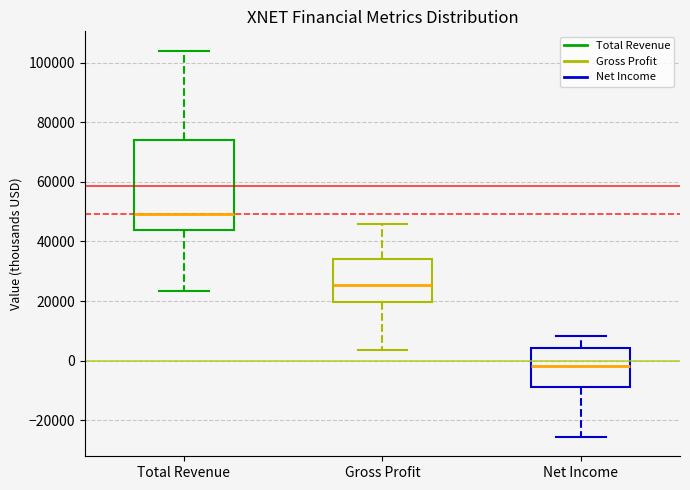

Reading left to right, read every box against the y-axis: the position of its median line, the range the box covers, and the ends of its whiskers. The values are not printed on the chart, so give them approximately, as read against the axis.

Total Revenue: median 50000, box 44000 to 74000, whiskers 24000 to 104000
Gross Profit: median 26000, box 20000 to 34000, whiskers 4000 to 46000
Net Income: median -2000, box -8000 to 4000, whiskers -26000 to 8000